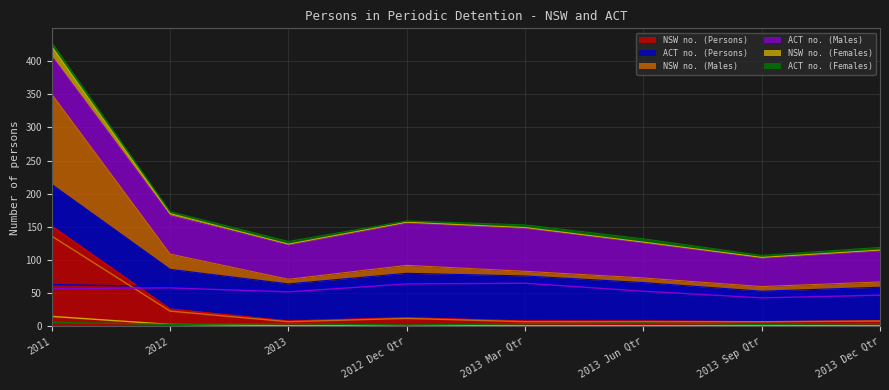

Reading right to left, extract all data points from this chart.

NSW no. (Persons): 2013 Dec Qtr=8	2013 Sep Qtr=7	2013 Jun Qtr=8	2013 Mar Qtr=8	2012 Dec Qtr=13	2013=8	2012=26	2011=151
ACT no. (Persons): 2013 Dec Qtr=51	2013 Sep Qtr=46	2013 Jun Qtr=58	2013 Mar Qtr=68	2012 Dec Qtr=67	2013=56	2012=60	2011=63
NSW no. (Males): 2013 Dec Qtr=8	2013 Sep Qtr=7	2013 Jun Qtr=7	2013 Mar Qtr=7	2012 Dec Qtr=12	2013=7	2012=23	2011=136
ACT no. (Males): 2013 Dec Qtr=47	2013 Sep Qtr=43	2013 Jun Qtr=53	2013 Mar Qtr=65	2012 Dec Qtr=64	2013=52	2012=58	2011=57
NSW no. (Females): 2013 Dec Qtr=1	2013 Sep Qtr=1	2013 Jun Qtr=1	2013 Mar Qtr=1	2012 Dec Qtr=1	2013=1	2012=3	2011=15
ACT no. (Females): 2013 Dec Qtr=4	2013 Sep Qtr=3	2013 Jun Qtr=5	2013 Mar Qtr=4	2012 Dec Qtr=2	2013=4	2012=3	2011=6